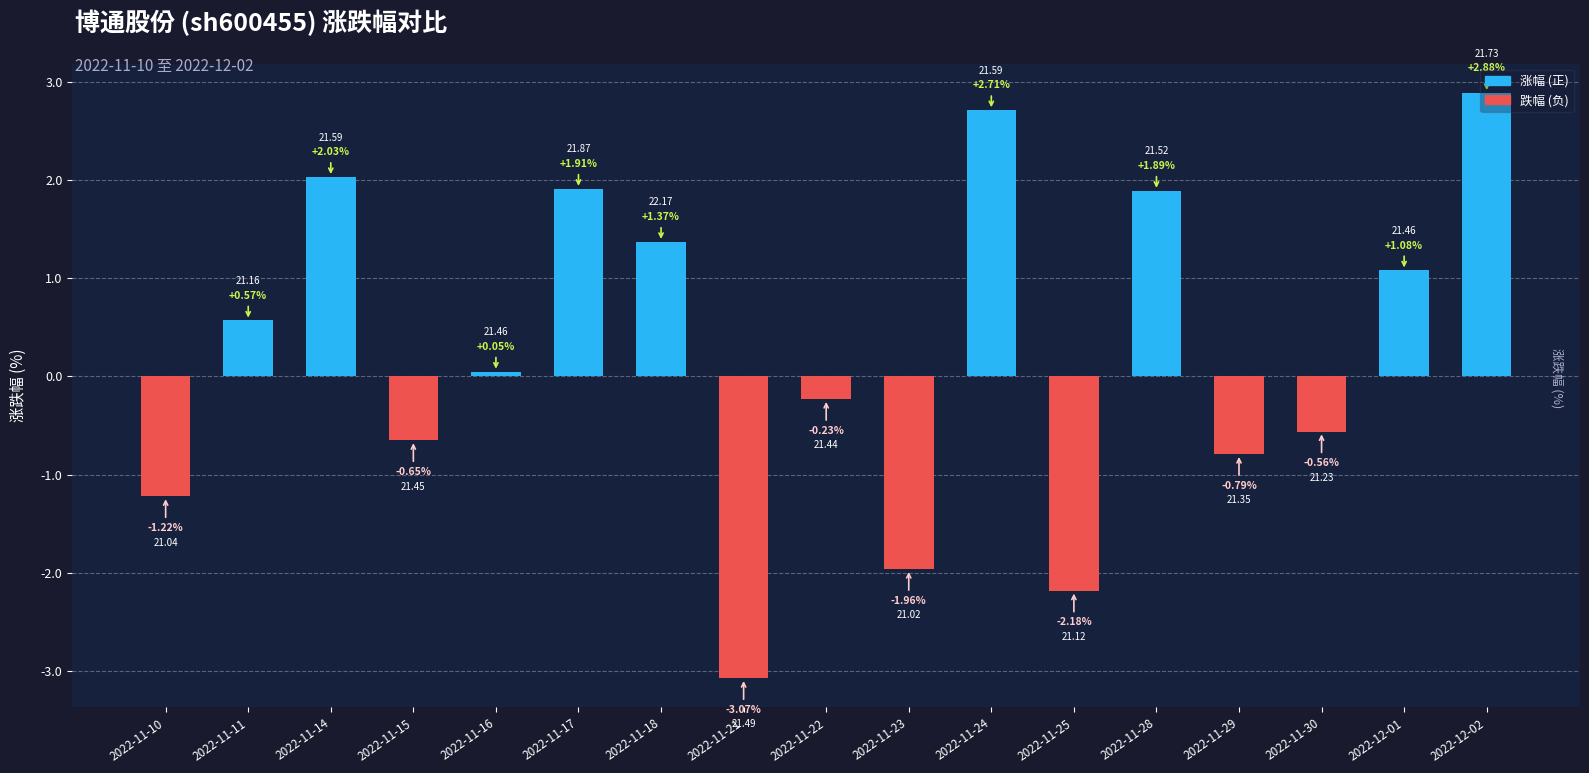

How many bars are there in total?

17